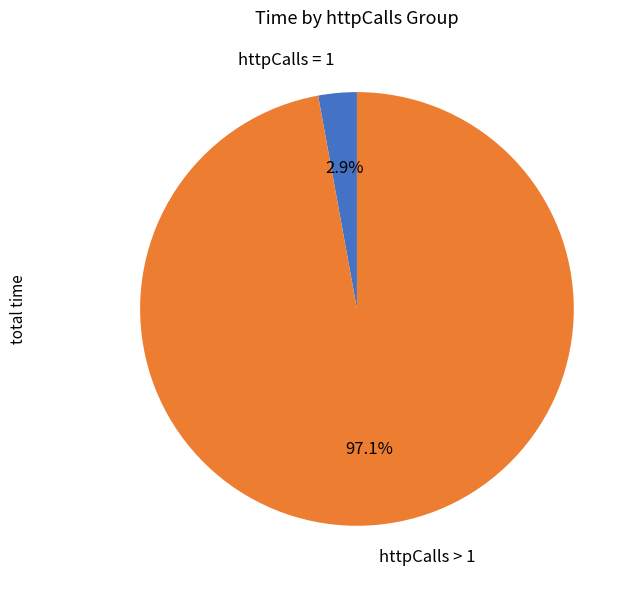

Which slice is the largest?

httpCalls > 1